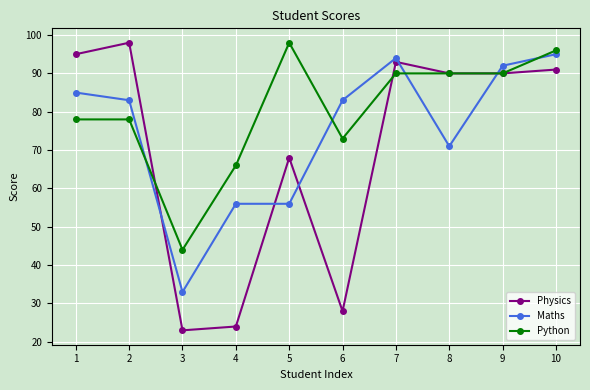

What is the sum of all Maths values?

748